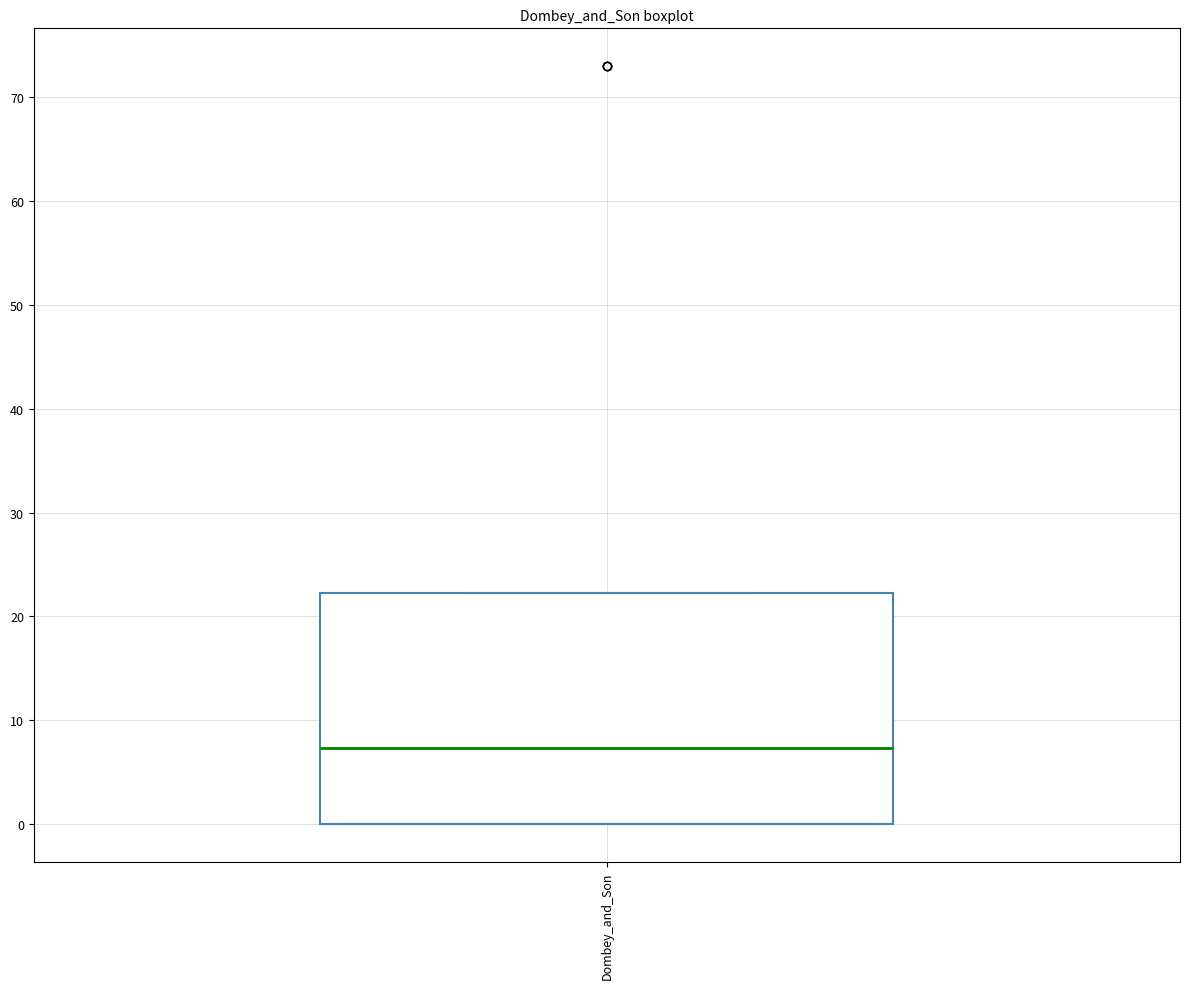

Transcribe this box plot: give where the median line is, the range the box spans, and where the two whiskers end, as read against the y-axis. The values are not printed on the chart, so give them approximately, as read against the axis.

median 7, box 0 to 22, whiskers 0 to 22